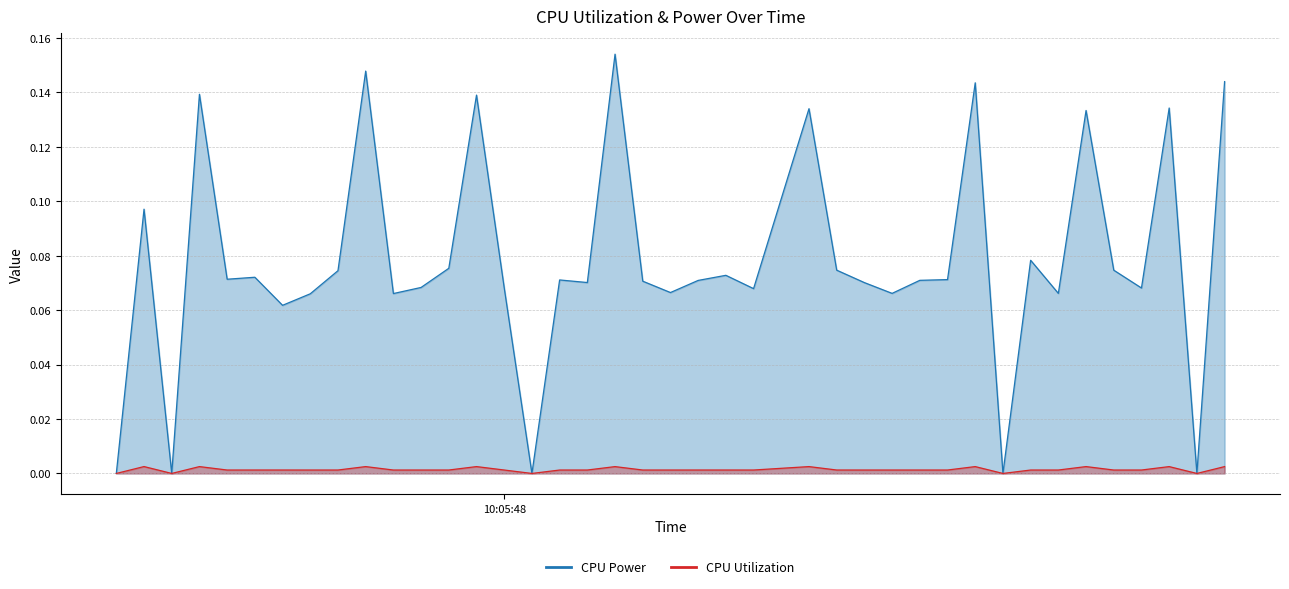

What are all the series names shown in the legend?

CPU Power, CPU Utilization